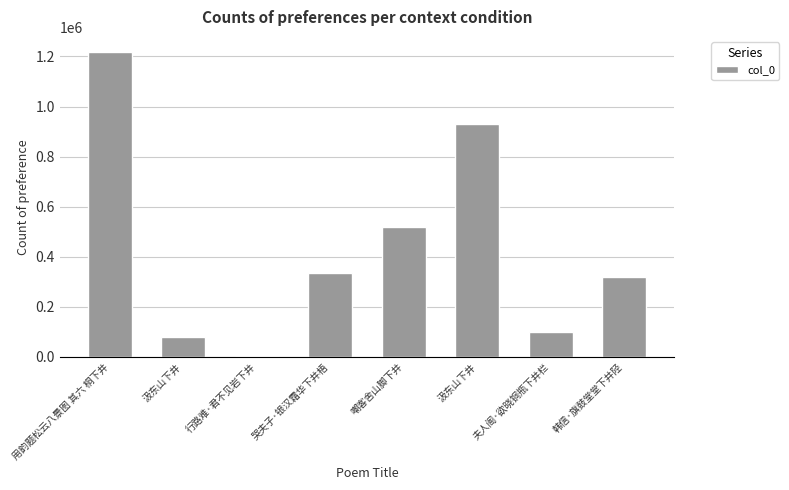

How many distinct data groups are displayed?

1